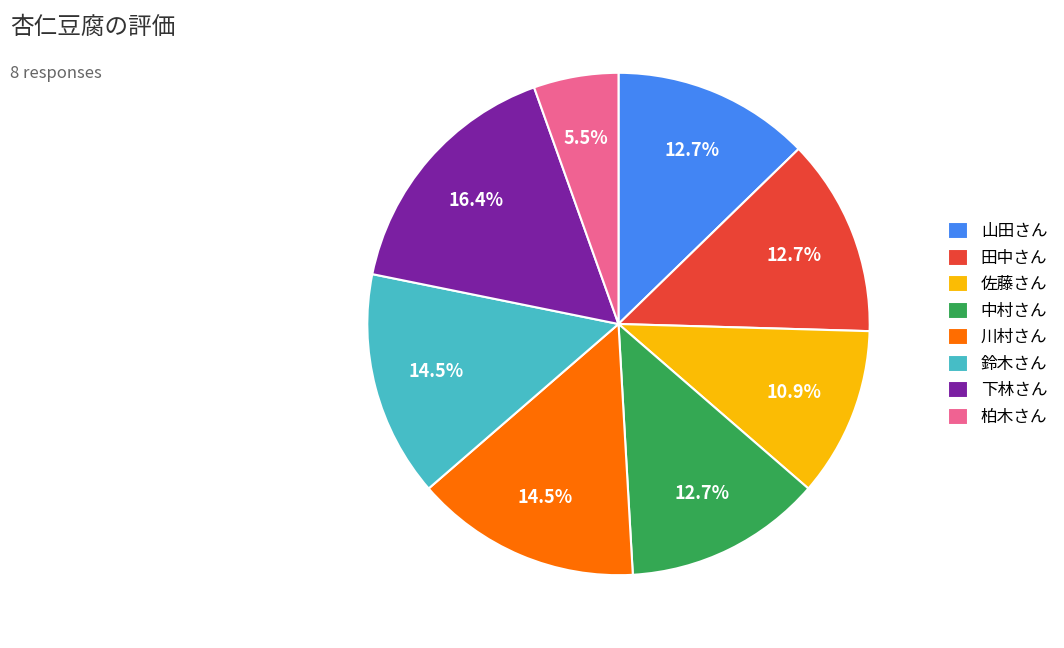

Which slice is the largest?

下林さん